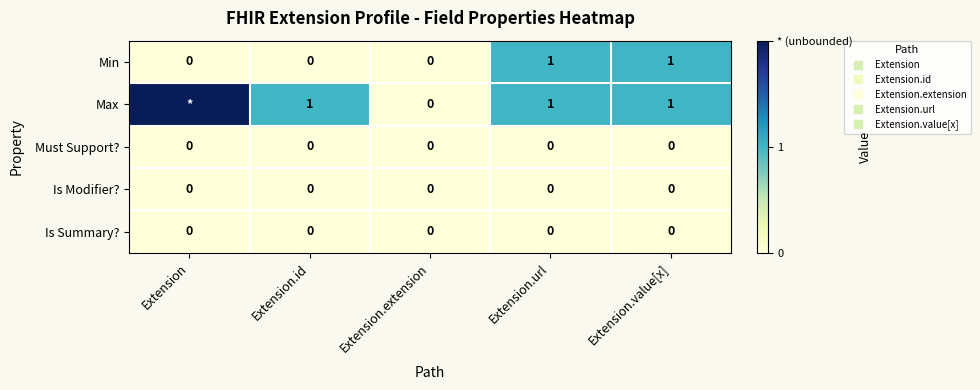

Is the value of Is Summary? at Extension greater than the value of Is Modifier? at Extension.value[x]?

No